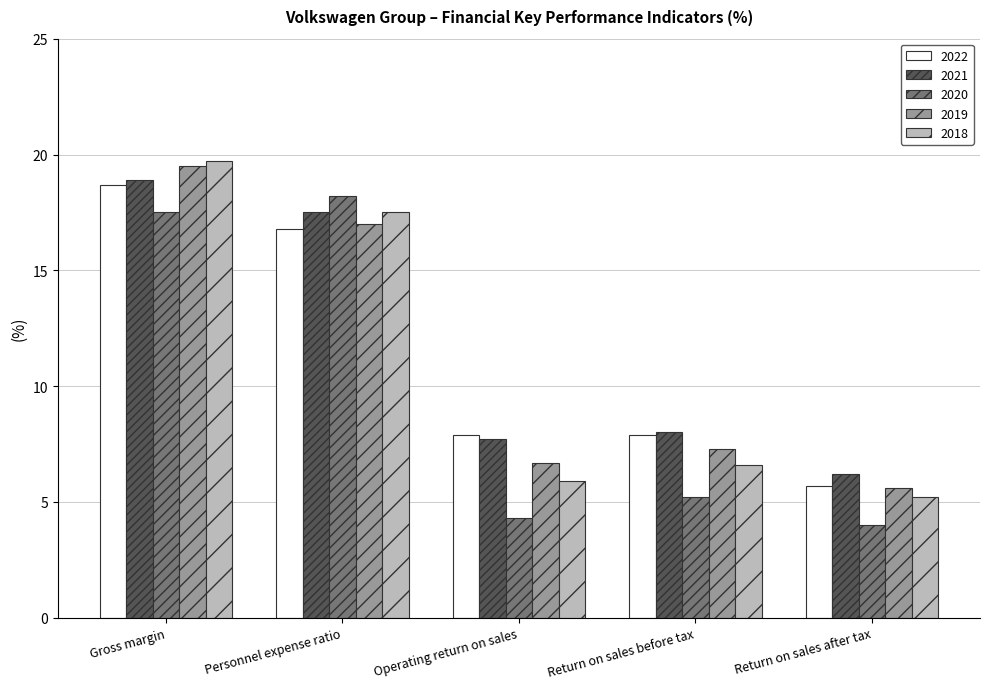

What are all the series names shown in the legend?

2022, 2021, 2020, 2019, 2018